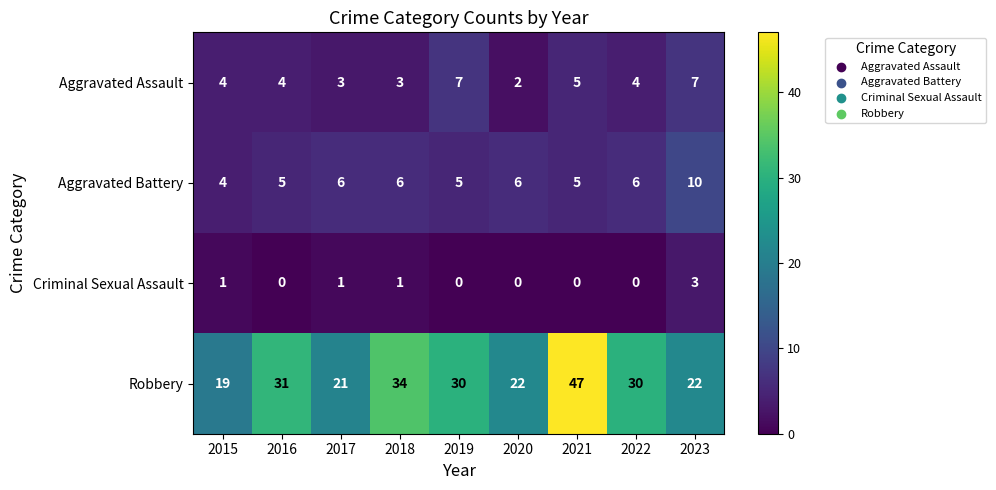

What is the difference between the highest and lowest values at 2019?

30